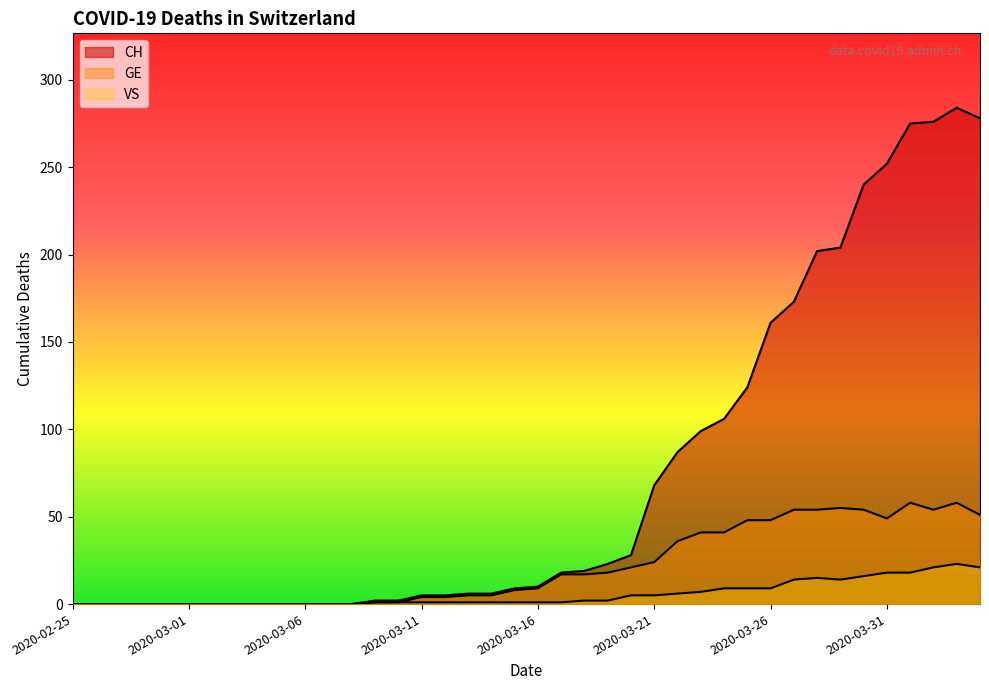

At which category is the sum across all series the highest?

2020-04-03